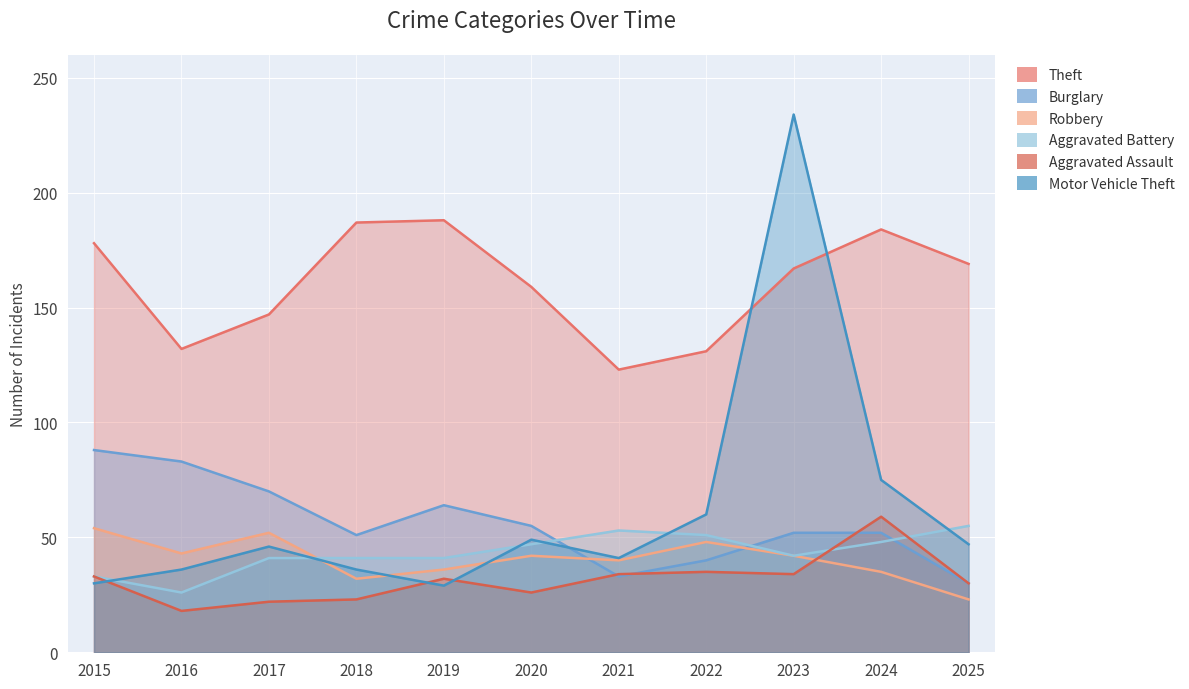

Is the value of Burglary at 2023 greater than the value of Robbery at 2023?

Yes